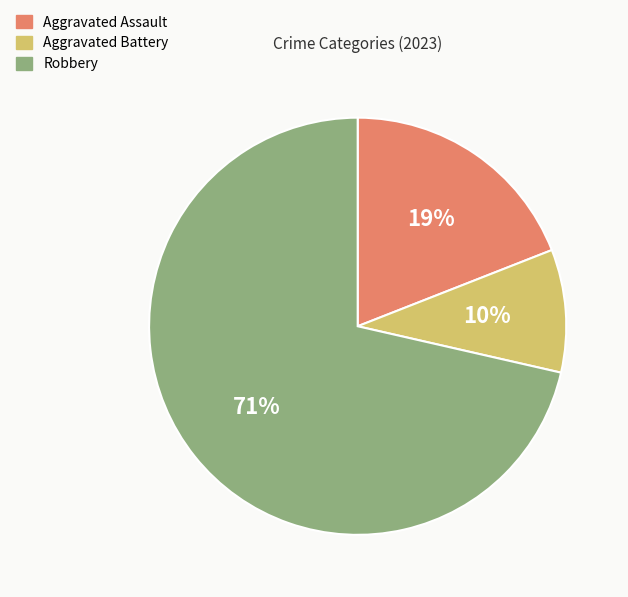

Is it true that Aggravated Battery is 10% of the pie?

True